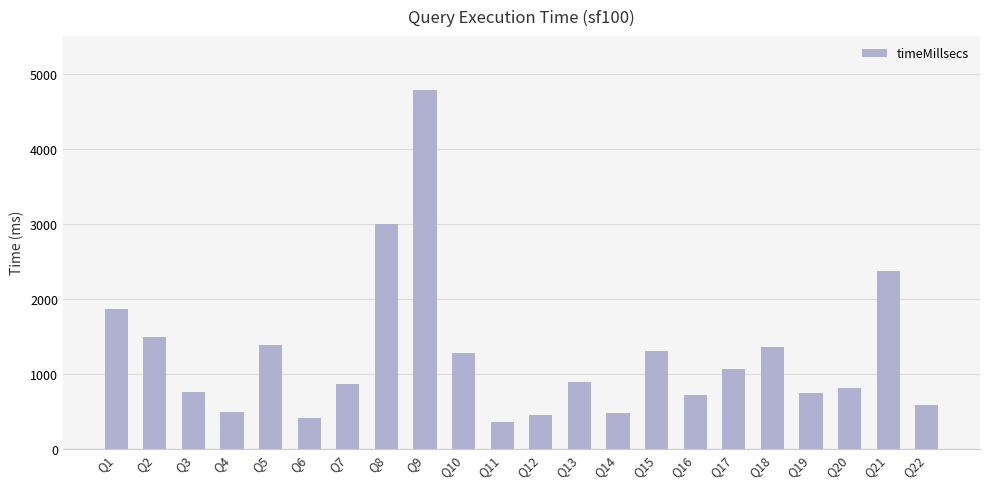

Which has a higher value, Q11 or Q10?

Q10